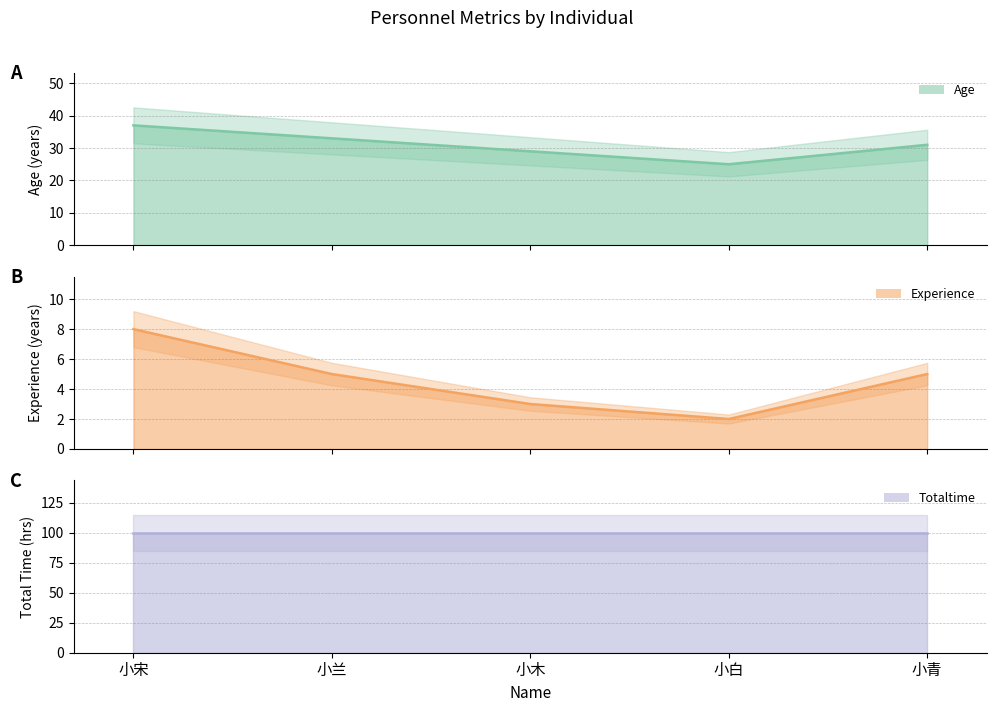

Rank the categories by totalTime line value from lowest to highest.

小宋, 小兰, 小木, 小白, 小青